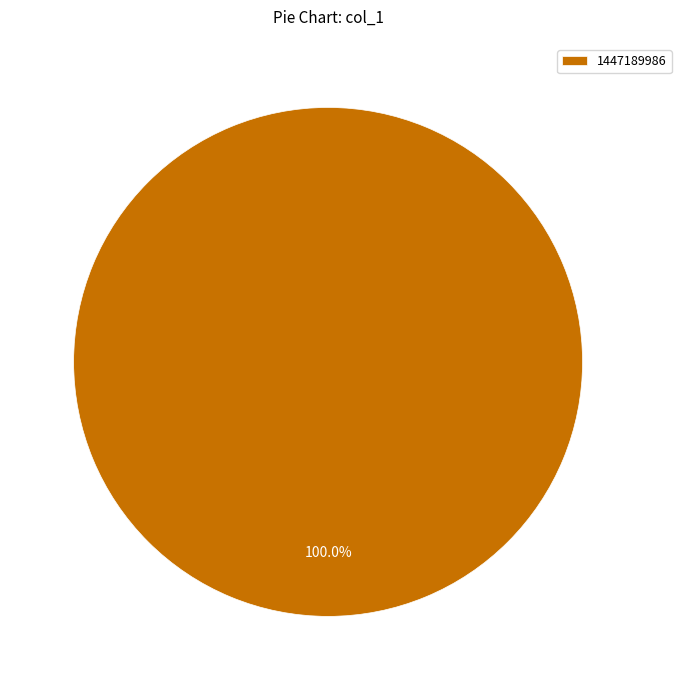

Is there a majority slice in this chart?

Yes